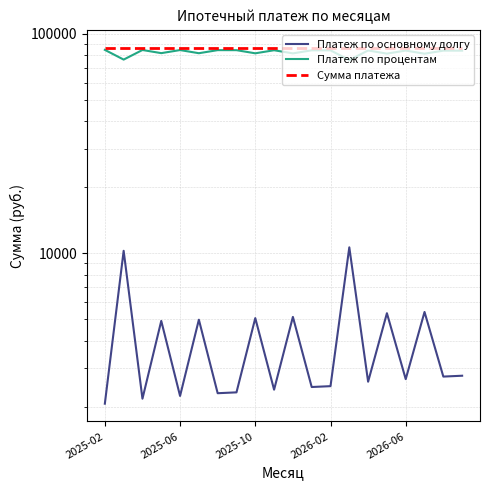

Reading left to right, what are all the values shown in this chart?

Платеж по основному долгу: 2063.3	10269.6	2174.3	4919.5	2238.2	4981.9	2303.2	2323.9	5065.6	2390.4	5130.6	2458.2	2480.3	10649.7	2598.5	5333.7	2669.9	5403.5	2742.6	2767.3
Платеж по процентам: 84625.8	76419.4	84514.7	81769.5	84450.9	81707.1	84385.9	84365.1	81623.4	84298.6	81558.5	84230.9	84208.8	76039.4	84090.6	81355.3	84019.1	81285.6	83946.5	83921.8
Сумма платежа: 86689.0	86689.0	86689.0	86689.0	86689.0	86689.0	86689.0	86689.0	86689.0	86689.0	86689.0	86689.0	86689.0	86689.0	86689.0	86689.0	86689.0	86689.0	86689.0	86689.0